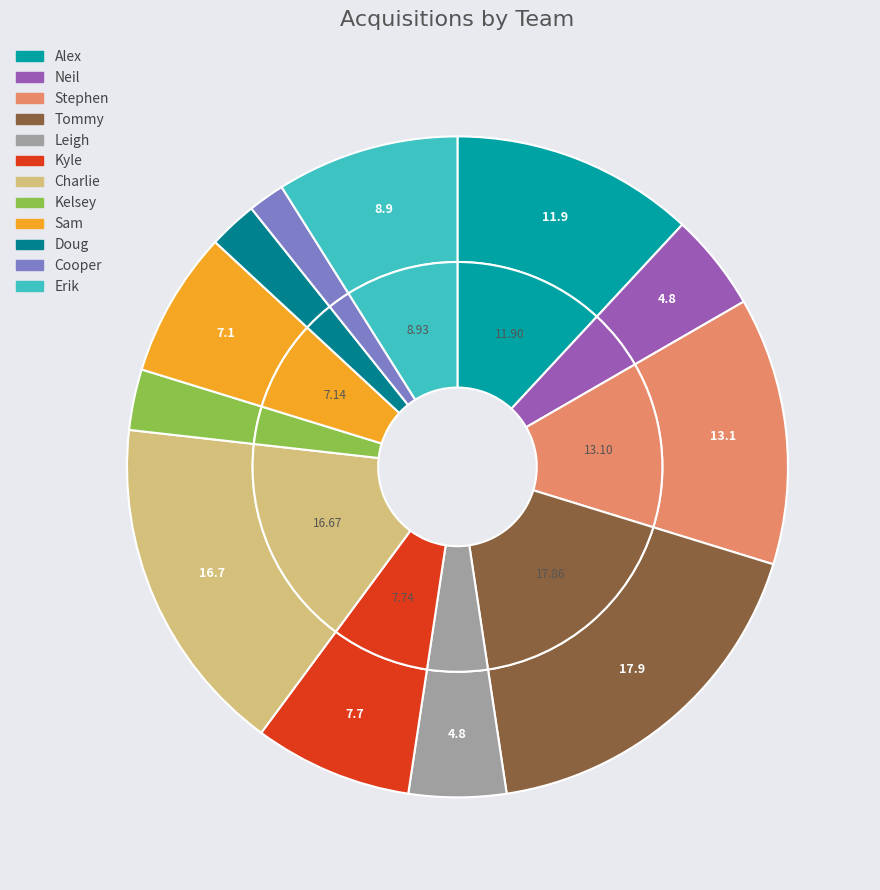

True or false: Alex accounts for 21% of the total.

False